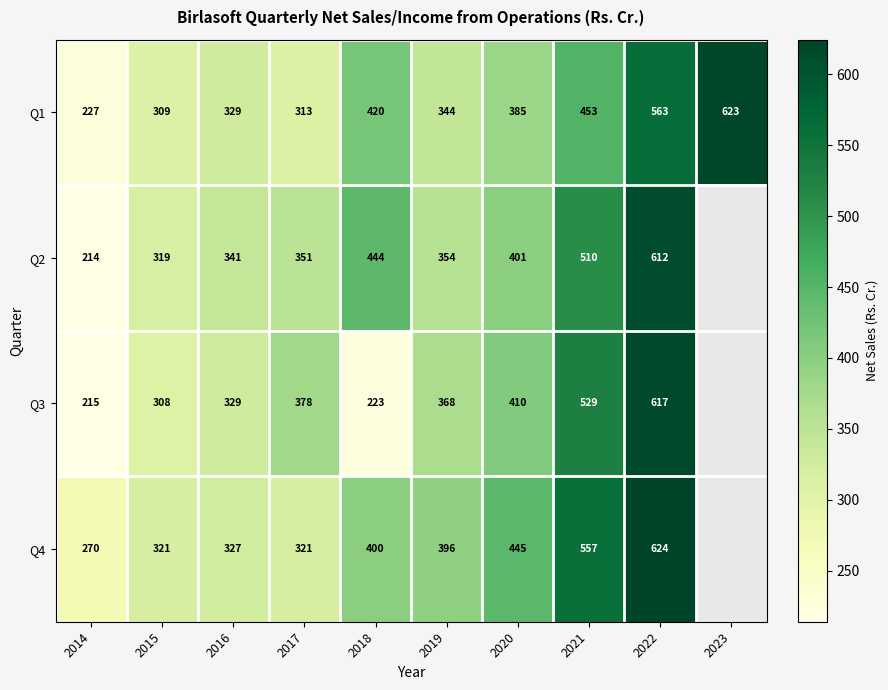

True or false: Q4 has a value of 326.7 at 2016.

True